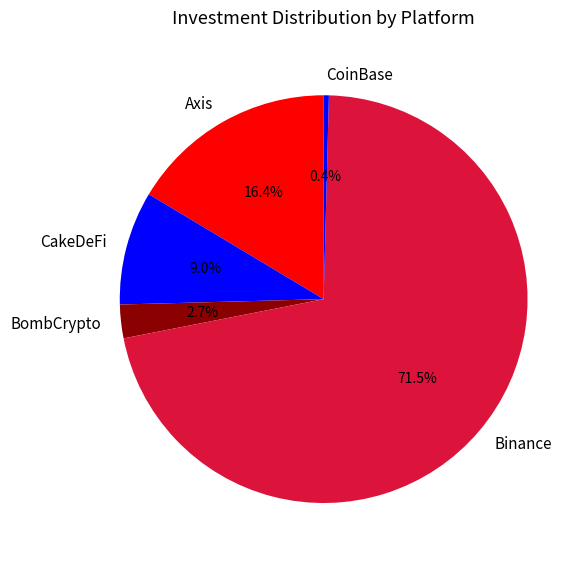

Between BombCrypto and Binance, which is larger?

Binance